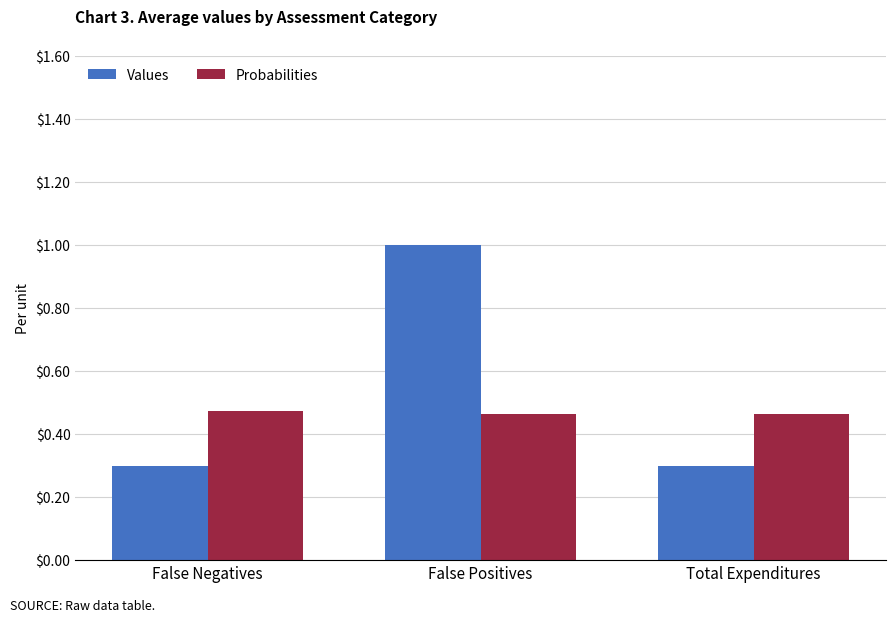

What is the sum of the Values values at False Positives and Total Expenditures?

1.3